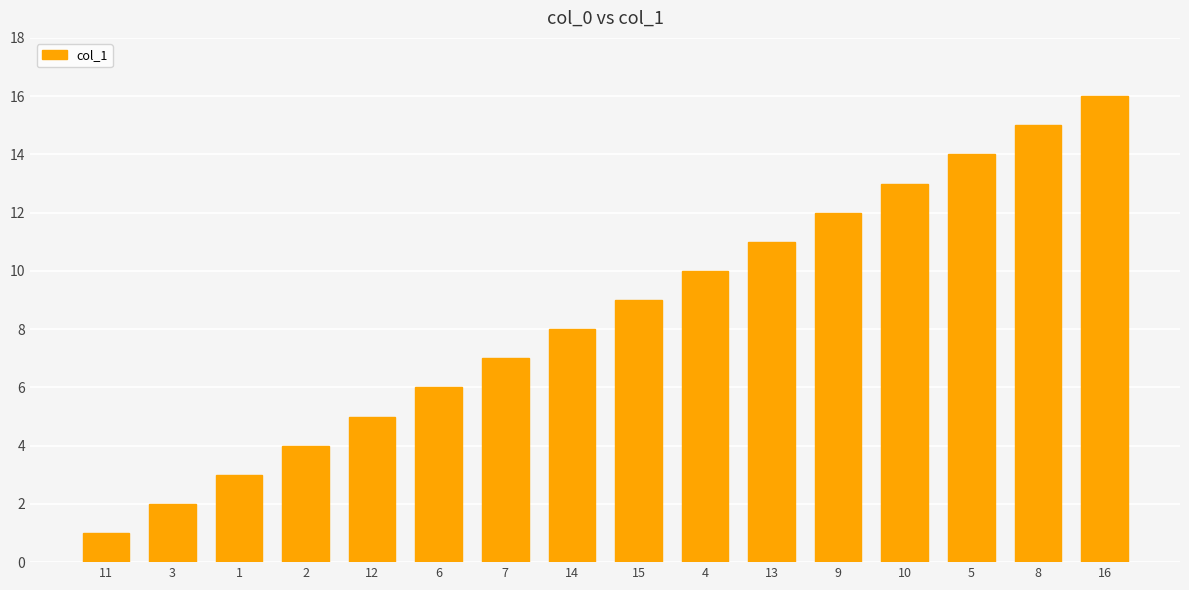

Reading right to left, extract all data points from this chart.

16=16	8=15	5=14	10=13	9=12	13=11	4=10	15=9	14=8	7=7	6=6	12=5	2=4	1=3	3=2	11=1